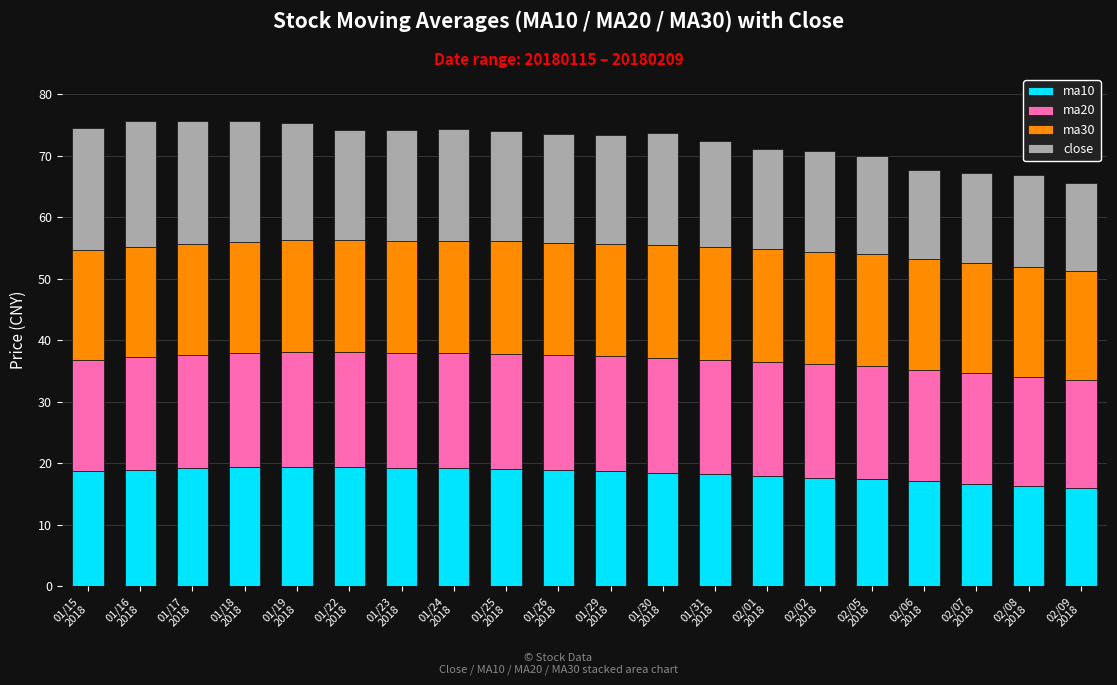

What is the difference between the second highest and minimum values in the ma10 series?

3.3